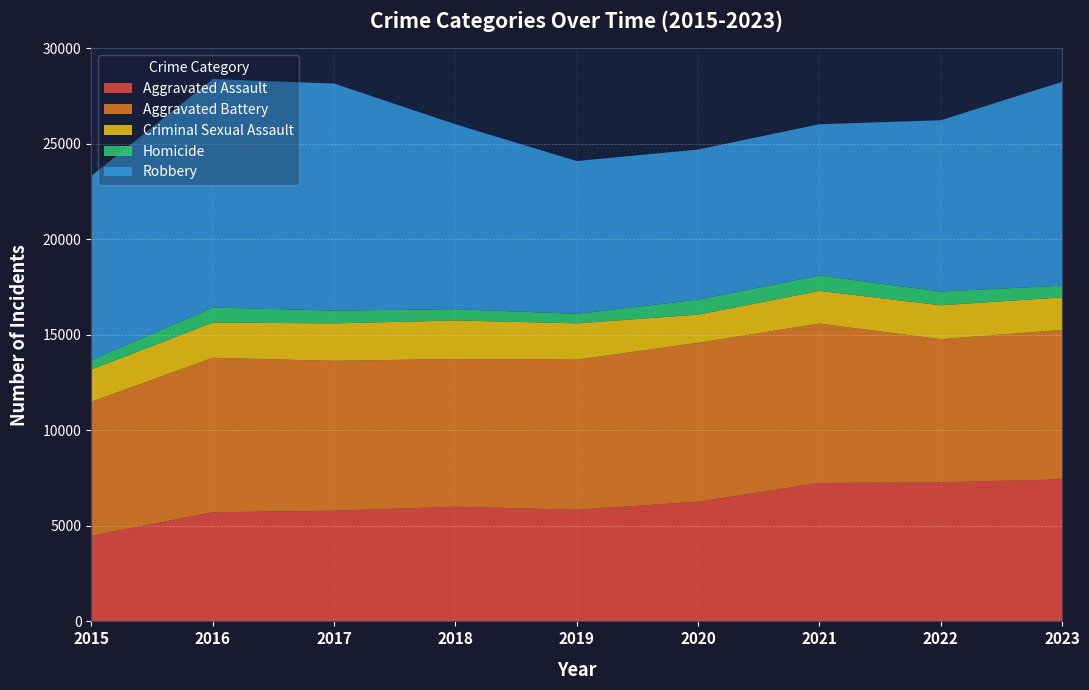

Reading right to left, list all the values displayed in this chart.

Aggravated Assault: 2023=7432	2022=7281	2021=7242	2020=6263	2019=5841	2018=6001	2017=5793	2016=5712	2015=4480
Aggravated Battery: 2023=7825	2022=7489	2021=8347	2020=8319	2019=7857	2018=7735	2017=7845	2016=8086	2015=7019
Criminal Sexual Assault: 2023=1704	2022=1776	2021=1712	2020=1474	2019=1903	2018=2016	2017=1961	2016=1844	2015=1687
Homicide: 2023=612	2022=720	2021=804	2020=787	2019=499	2018=588	2017=672	2016=786	2015=496
Robbery: 2023=10669	2022=8965	2021=7918	2020=7855	2019=7995	2018=9681	2017=11880	2016=11960	2015=9638